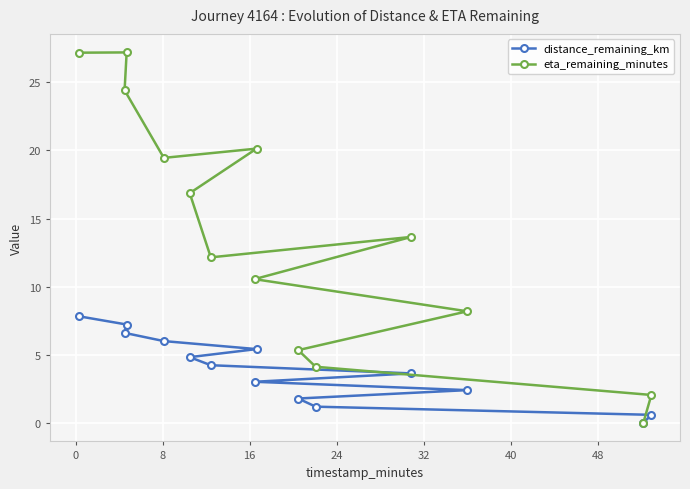

Which series has the widest spread of values?

eta_remaining_minutes